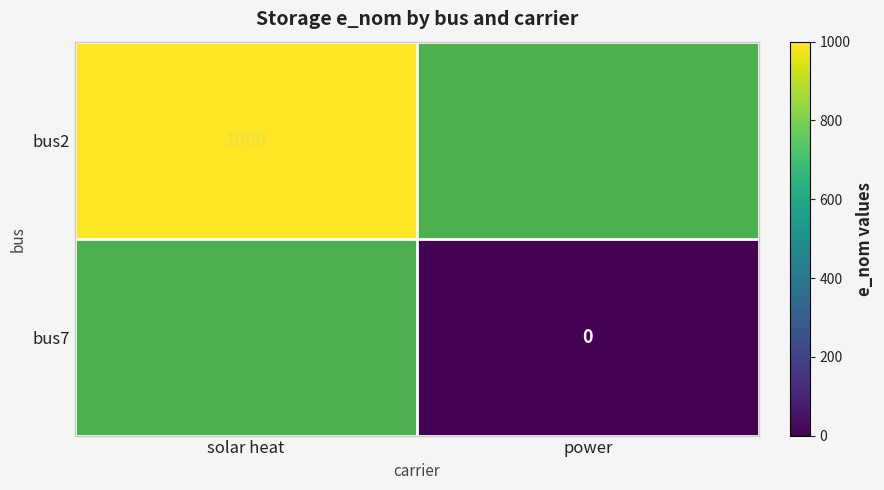

True or false: bus2 has a value of 269 at solar heat.

False